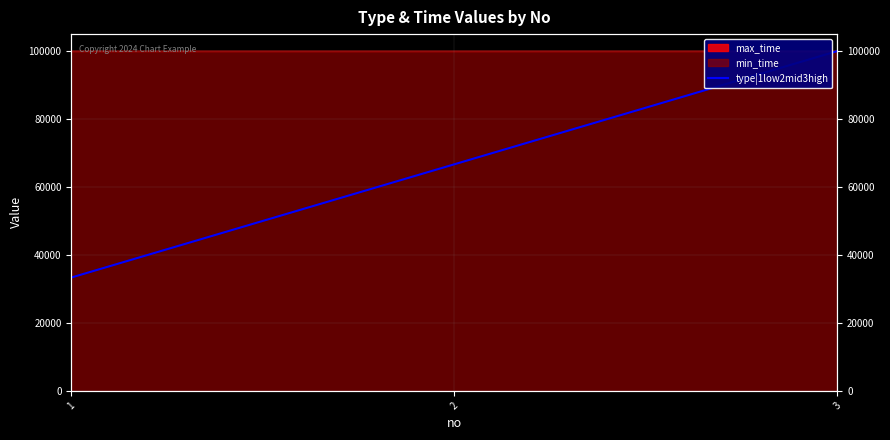

How many lines are shown in the chart?

1